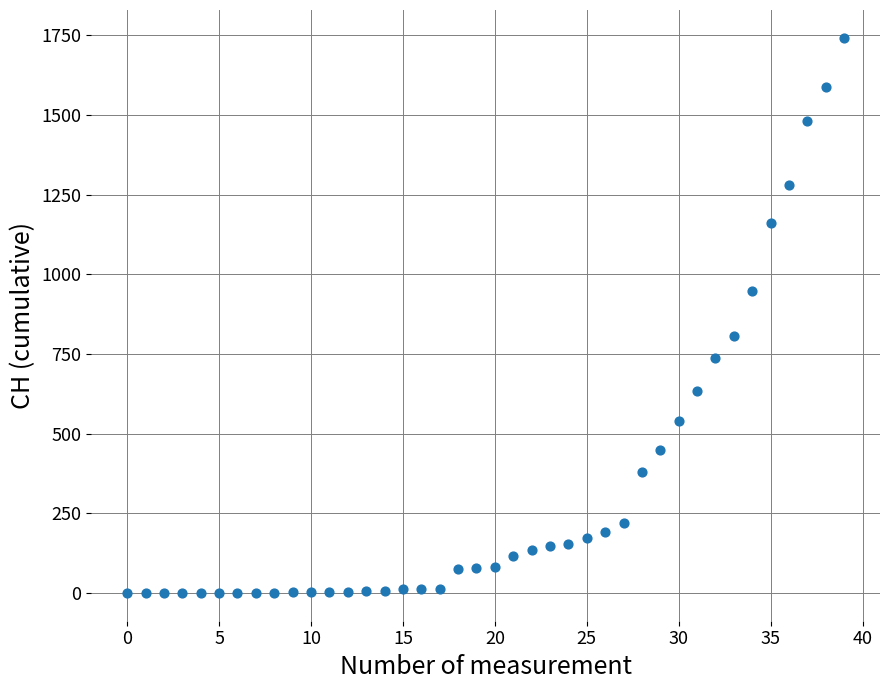

What is the range of Y values (max minus min)?

1742